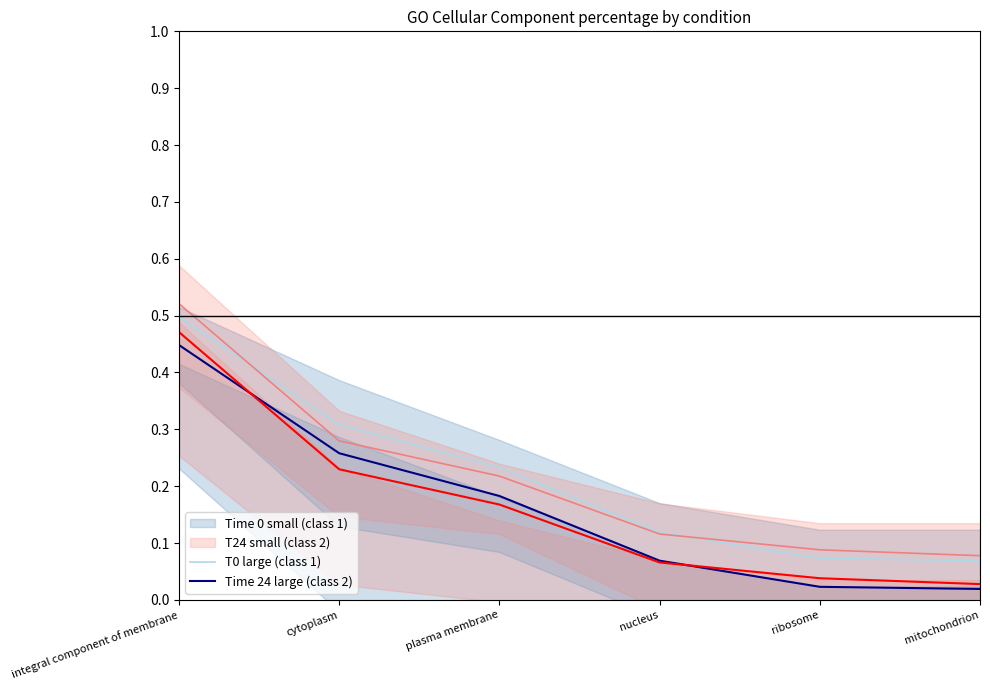

How many Time 24 large (class 1) values are between 0 and 1?

6